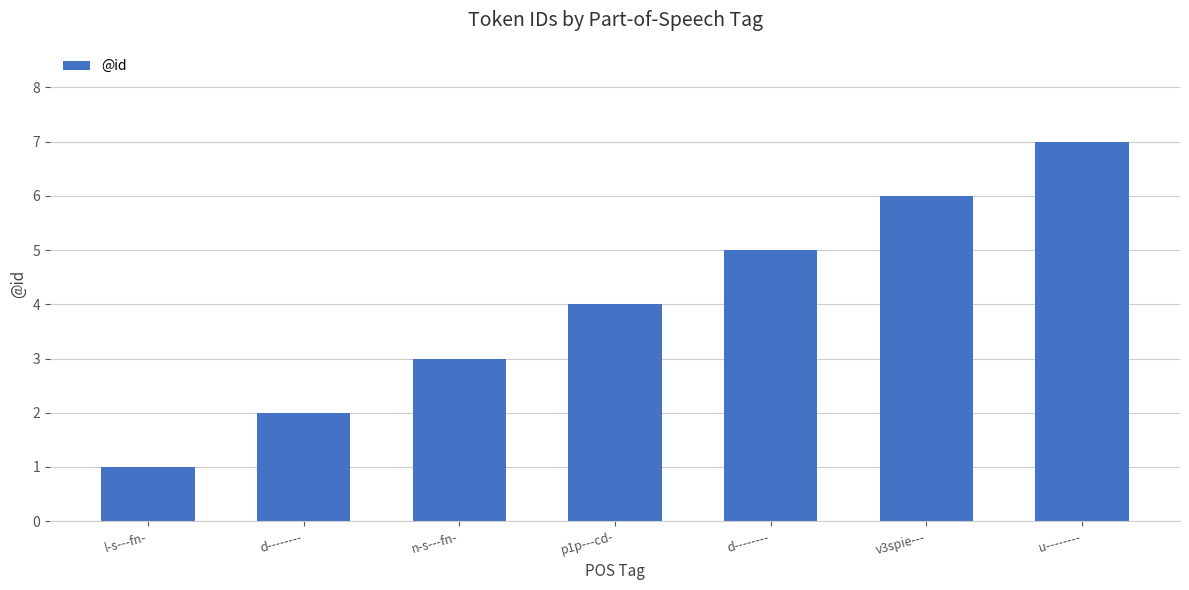

Is it true that the value at n-s---fn- is 3?

True